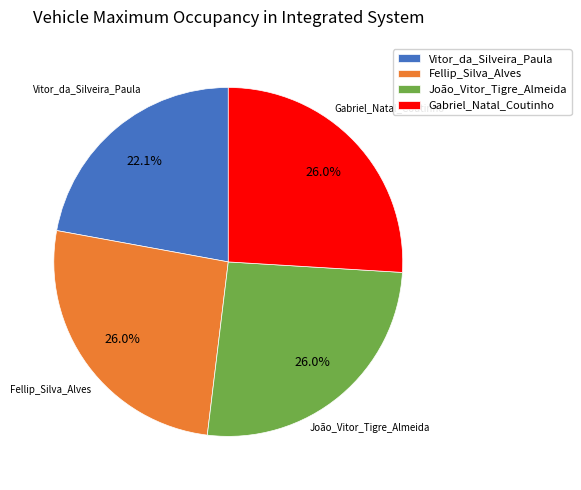

Which category has the smallest portion of the pie?

Vitor_da_Silveira_Paula